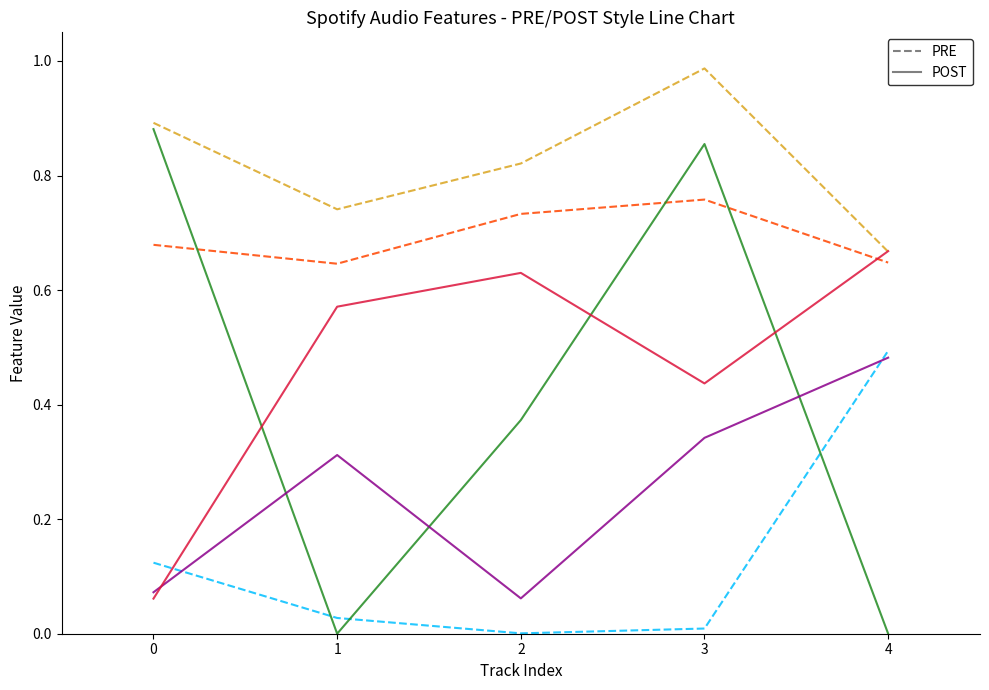

At which category is the sum across all series the highest?

3